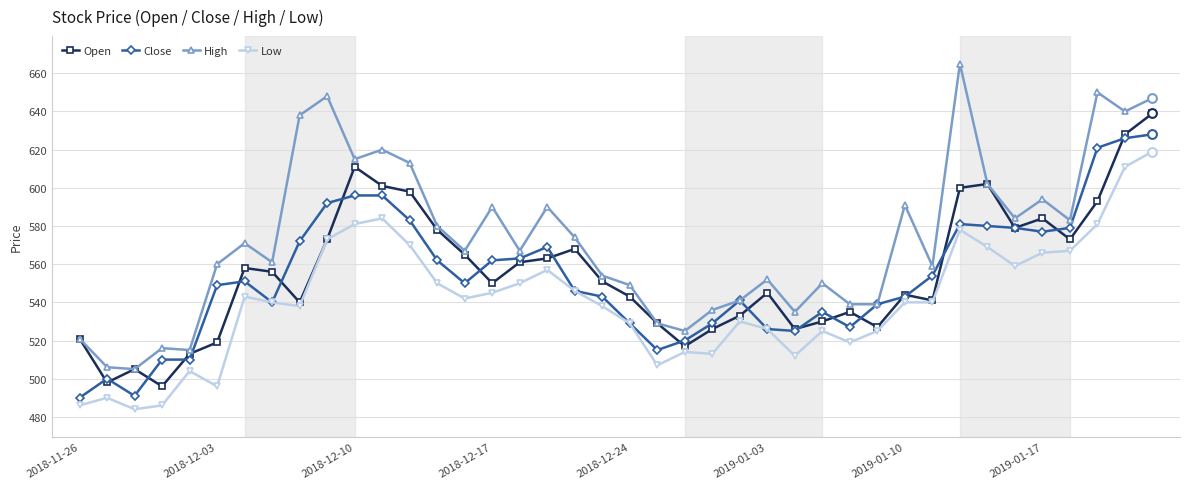

What are all the series names shown in the legend?

Open, Close, High, Low